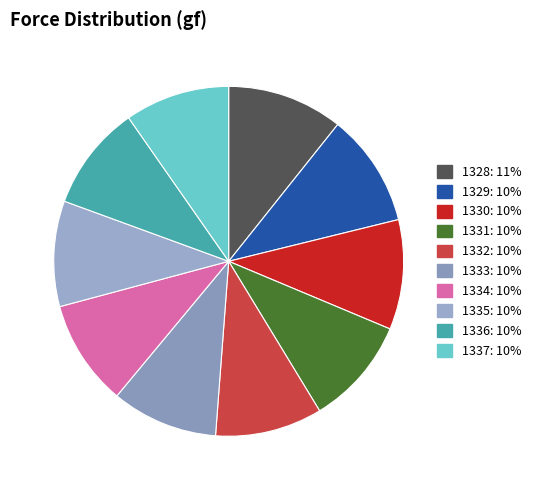

The 1333 slice represents 24% of the pie. True or false?

False